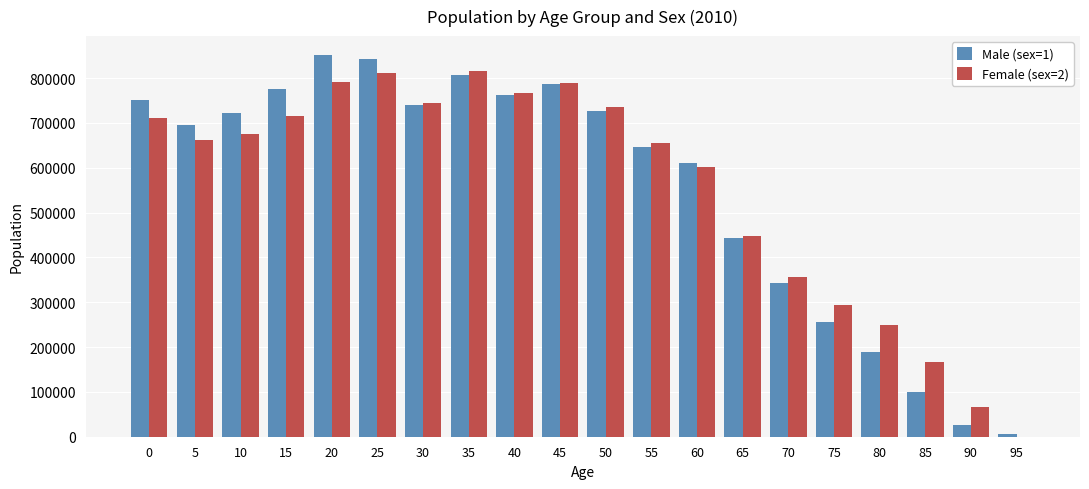

How many data points does each series have?

20